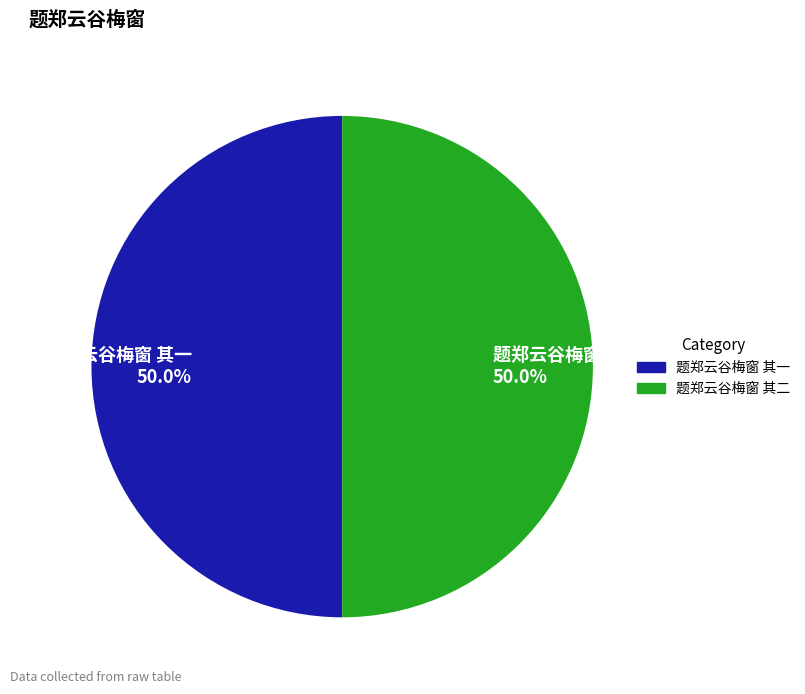

What percentage do 题郑云谷梅窗 其二 50.0% and 题郑云谷梅窗 其一 50.0% together represent?

100.0%